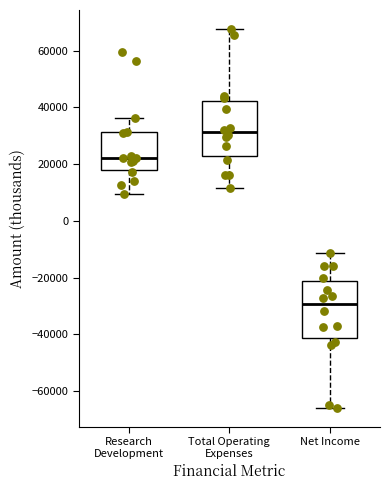

Where is the upper edge of the box for Net Income on the y-axis? The values are not printed on the chart, so give them approximately, as read against the axis.

-22000